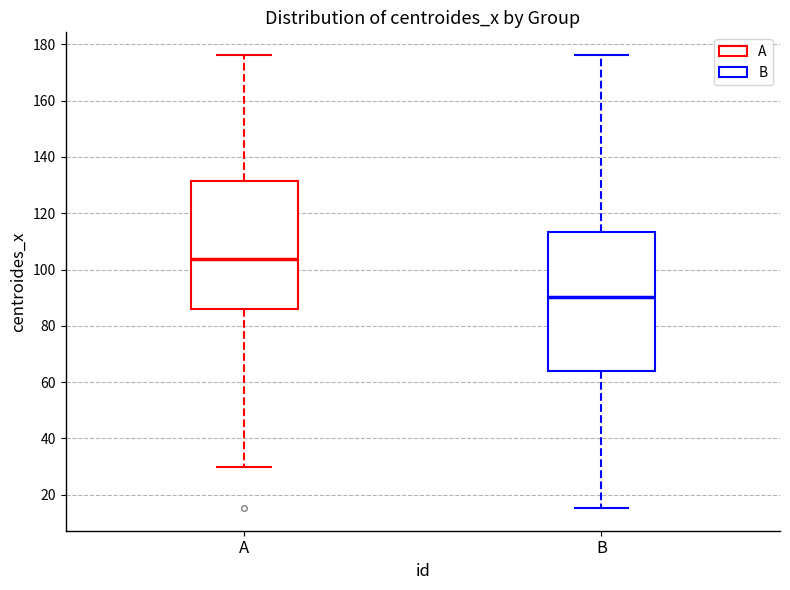

Where does the median line of the box for A sit on the y-axis? The values are not printed on the chart, so give them approximately, as read against the axis.

104